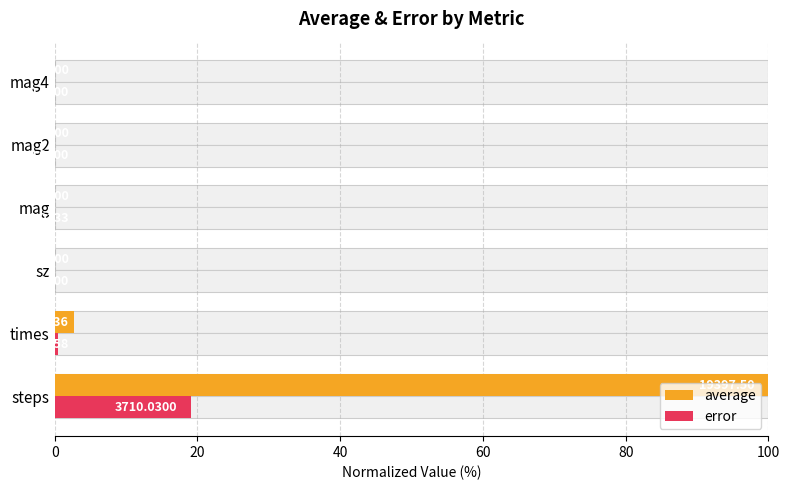

The average series shows 100.0 at steps. True or false?

True